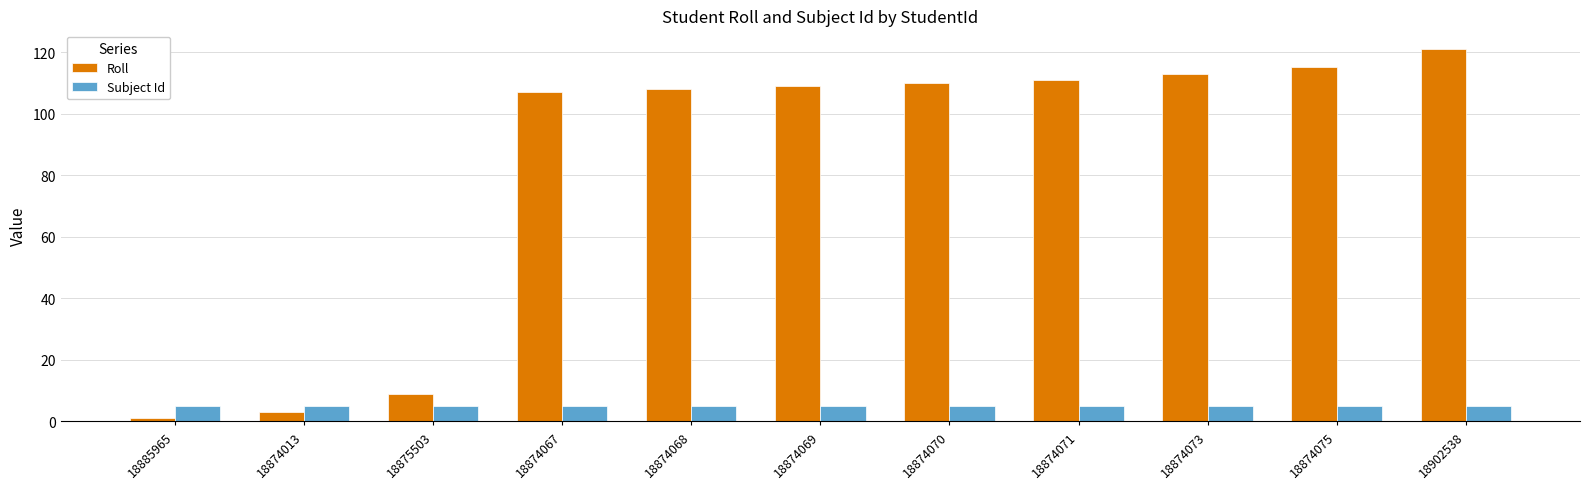

What value does the Roll series have at 18902538, to the nearest 50?

100